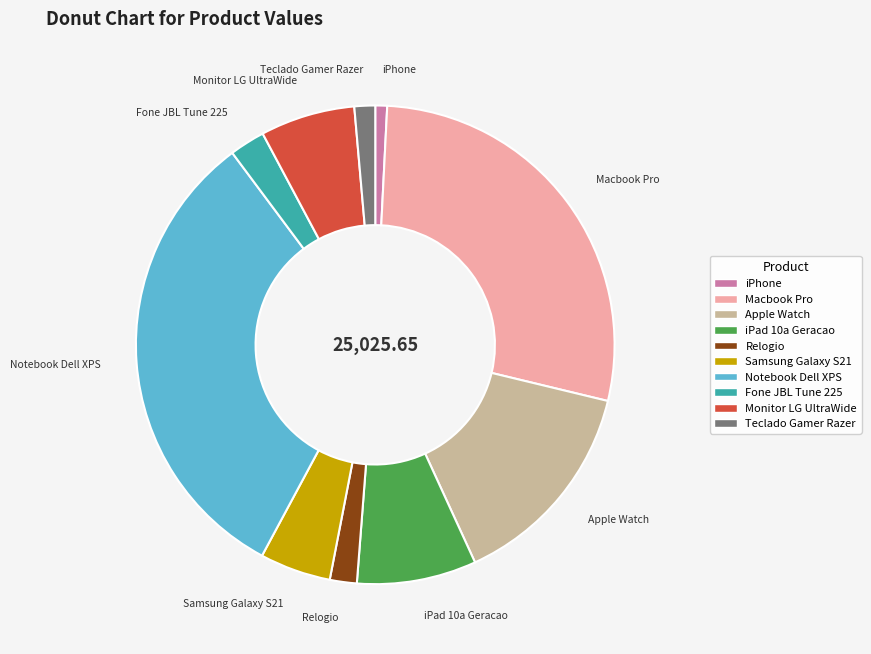

Between Monitor LG UltraWide and Samsung Galaxy S21, which is larger?

Monitor LG UltraWide